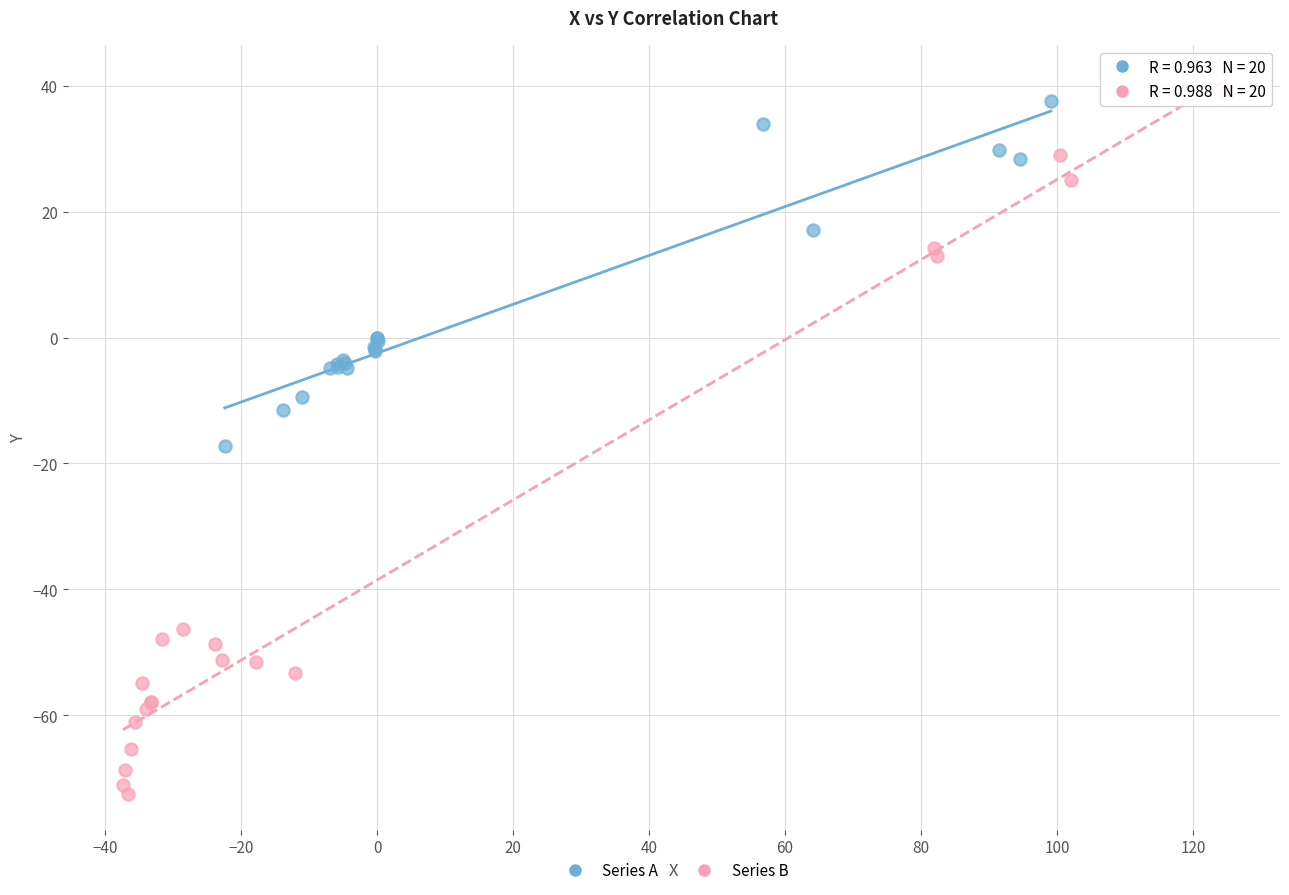

Which series reaches the minimum Y coordinate?

Series B